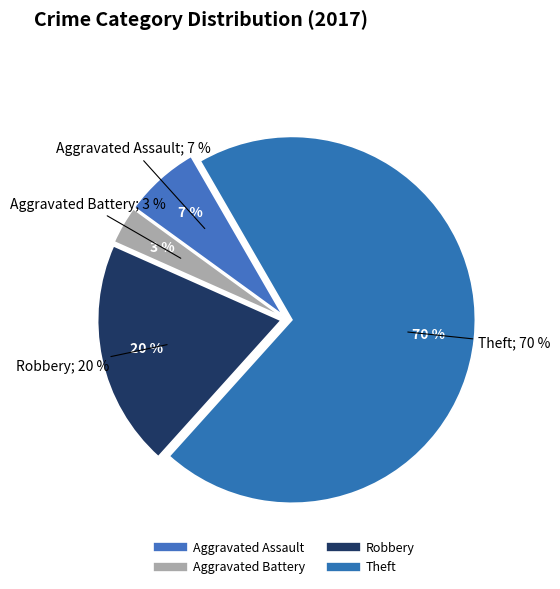

To the nearest percent, what portion does Theft represent?

70%